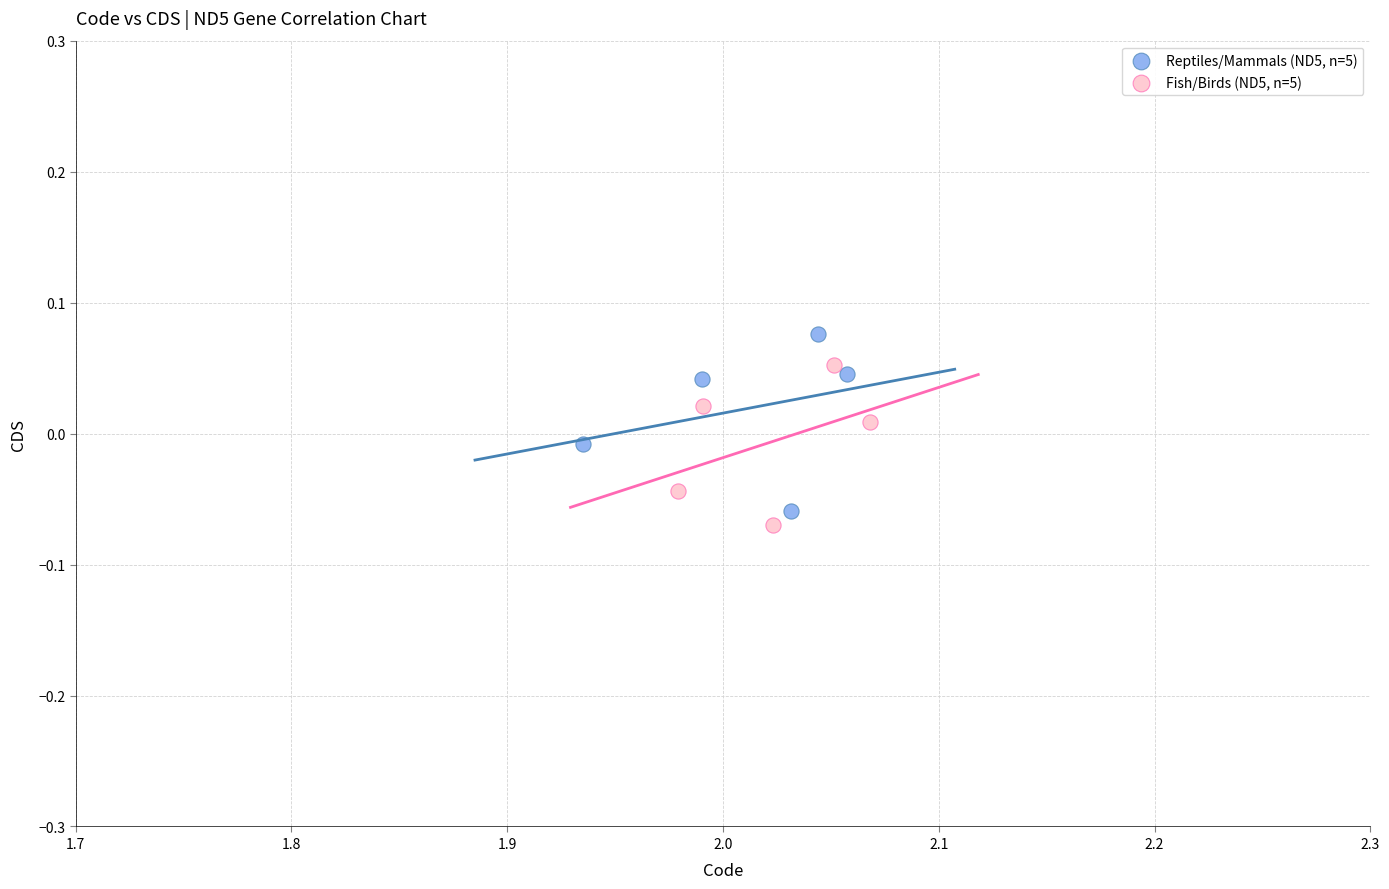

What are all the series names shown in the legend?

Reptiles/Mammals (ND5, n=5), Fish/Birds (ND5, n=5)